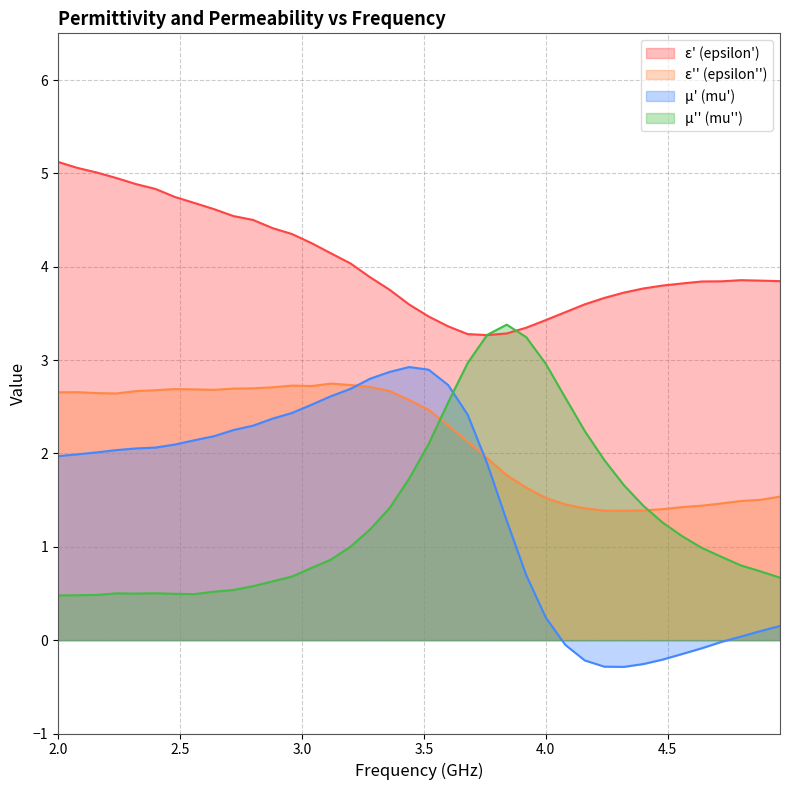

Reading left to right, extract all data points from this chart.

epsilon_prime: 2.0=5.1	2.08=5.1	2.16=5.0	2.24=5.0	2.32=4.9	2.4=4.8	2.48=4.7	2.56=4.7	2.64=4.6	2.72=4.5	2.8=4.5	2.88=4.4	2.96=4.4	3.04=4.3	3.12=4.1	3.2=4.0	3.28=3.9	3.36=3.8	3.44=3.6	3.52=3.5	3.6=3.4	3.68=3.3	3.76=3.3	3.84=3.3	3.92=3.3	4.0=3.4	4.08=3.5	4.16=3.6	4.24=3.7	4.32=3.7	4.4=3.8	4.48=3.8	4.56=3.8	4.64=3.8	4.72=3.8	4.8=3.9	4.88=3.9	4.96=3.8
epsilon_double_prime: 2.0=2.7	2.08=2.7	2.16=2.6	2.24=2.6	2.32=2.7	2.4=2.7	2.48=2.7	2.56=2.7	2.64=2.7	2.72=2.7	2.8=2.7	2.88=2.7	2.96=2.7	3.04=2.7	3.12=2.7	3.2=2.7	3.28=2.7	3.36=2.7	3.44=2.6	3.52=2.5	3.6=2.3	3.68=2.1	3.76=1.9	3.84=1.8	3.92=1.6	4.0=1.5	4.08=1.5	4.16=1.4	4.24=1.4	4.32=1.4	4.4=1.4	4.48=1.4	4.56=1.4	4.64=1.4	4.72=1.5	4.8=1.5	4.88=1.5	4.96=1.5
mu_prime: 2.0=2.0	2.08=2.0	2.16=2.0	2.24=2.0	2.32=2.1	2.4=2.1	2.48=2.1	2.56=2.1	2.64=2.2	2.72=2.3	2.8=2.3	2.88=2.4	2.96=2.4	3.04=2.5	3.12=2.6	3.2=2.7	3.28=2.8	3.36=2.9	3.44=2.9	3.52=2.9	3.6=2.7	3.68=2.4	3.76=1.9	3.84=1.3	3.92=0.7	4.0=0.2	4.08=-0.1	4.16=-0.2	4.24=-0.3	4.32=-0.3	4.4=-0.3	4.48=-0.2	4.56=-0.1	4.64=-0.1	4.72=-0.0	4.8=0.0	4.88=0.1	4.96=0.2
mu_double_prime: 2.0=0.5	2.08=0.5	2.16=0.5	2.24=0.5	2.32=0.5	2.4=0.5	2.48=0.5	2.56=0.5	2.64=0.5	2.72=0.5	2.8=0.6	2.88=0.6	2.96=0.7	3.04=0.8	3.12=0.9	3.2=1.0	3.28=1.2	3.36=1.4	3.44=1.7	3.52=2.1	3.6=2.5	3.68=3.0	3.76=3.3	3.84=3.4	3.92=3.2	4.0=3.0	4.08=2.6	4.16=2.2	4.24=1.9	4.32=1.7	4.4=1.4	4.48=1.3	4.56=1.1	4.64=1.0	4.72=0.9	4.8=0.8	4.88=0.7	4.96=0.7